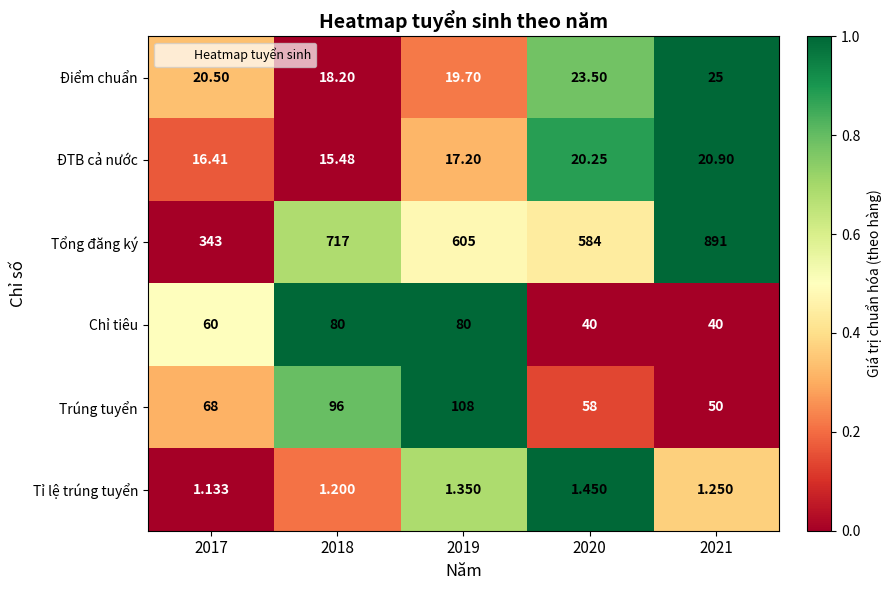

Between 2018 and 2020, which series saw the biggest shift?

Tổng đăng ký